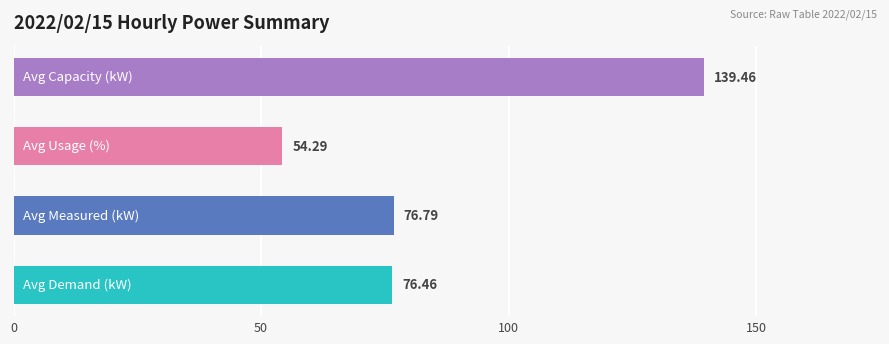

What is the minimum value shown in the chart?

54.3